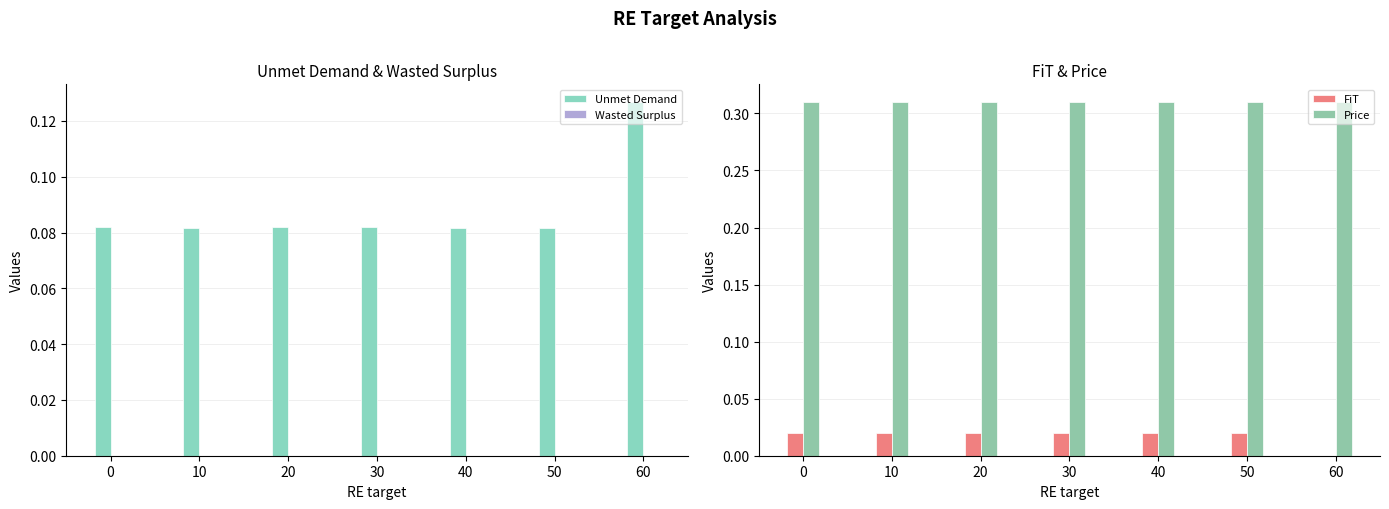

How many bars are there in total?

28